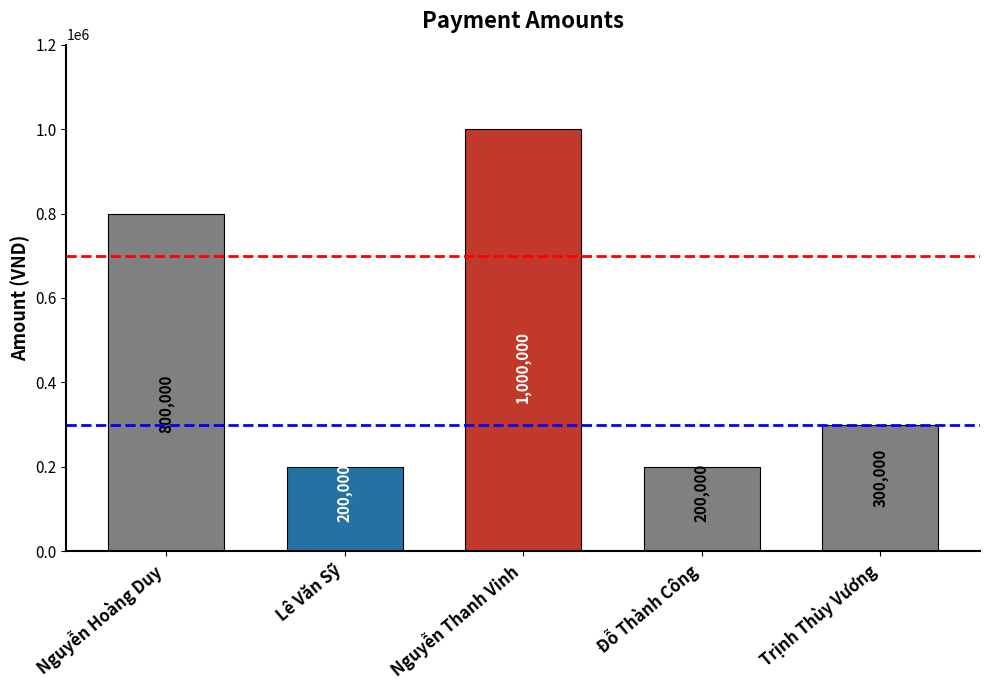

Are the bars grouped side by side (vs. stacked)?

No